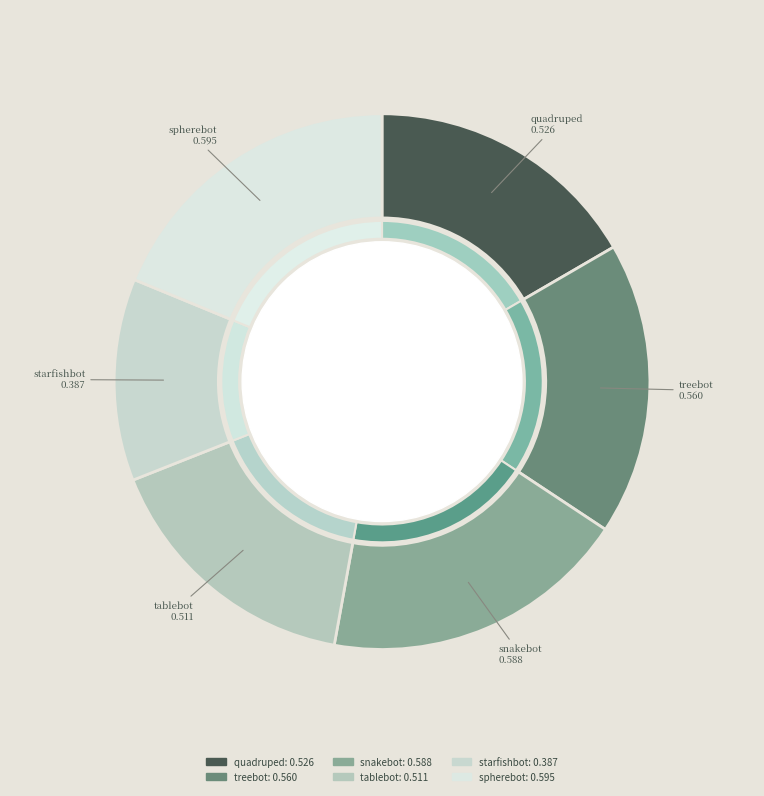

The spherebot slice represents 19% of the pie. True or false?

True